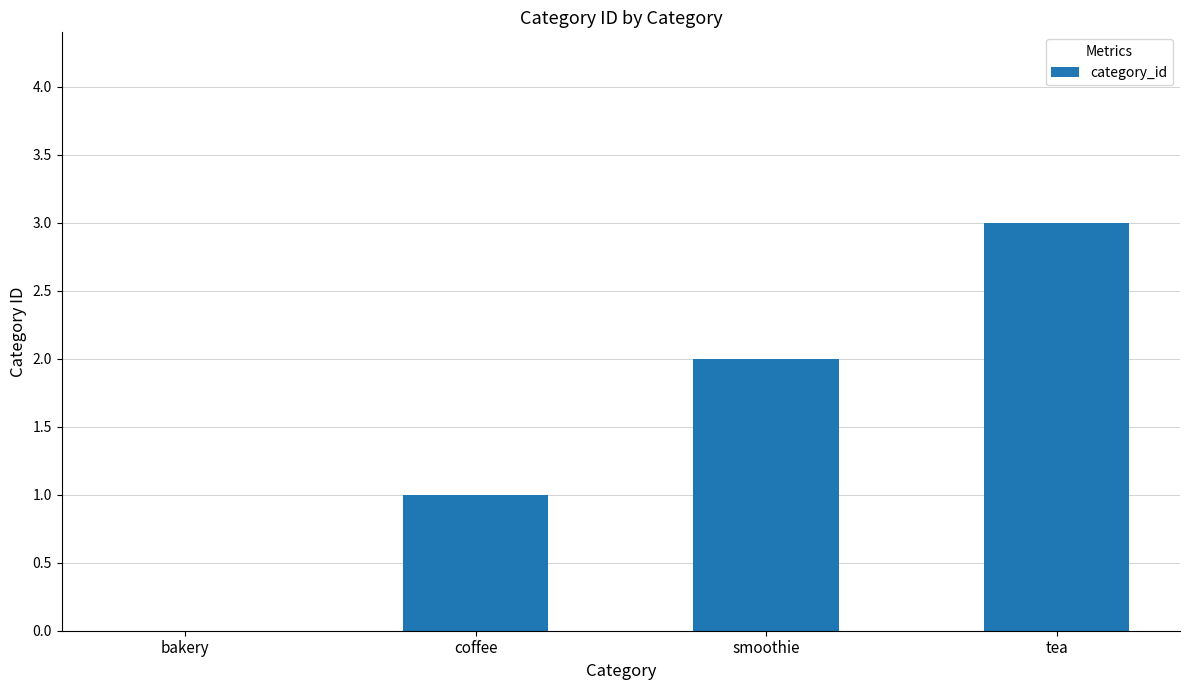

At which category does the chart reach its peak across all series?

tea